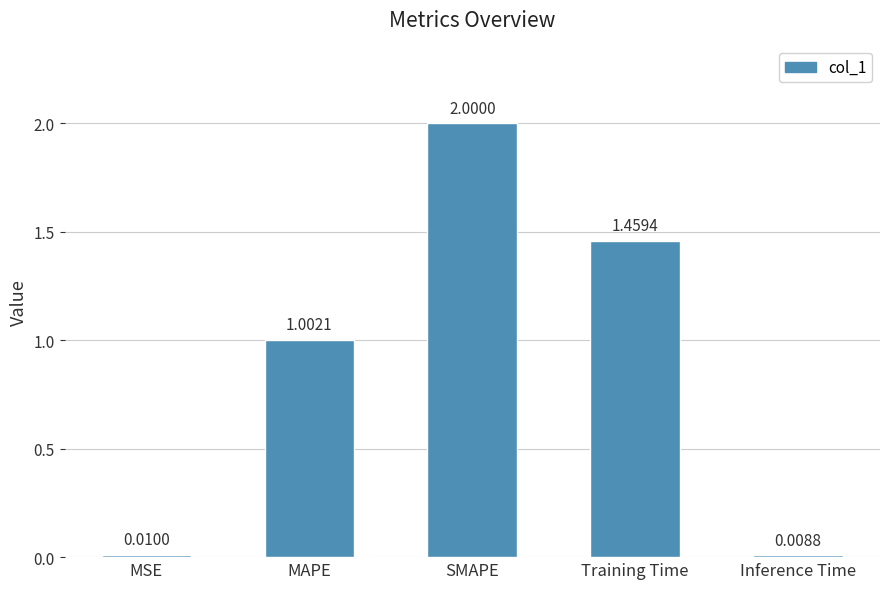

Rank the categories by value from highest to lowest.

SMAPE, Training Time, MAPE, MSE, Inference Time